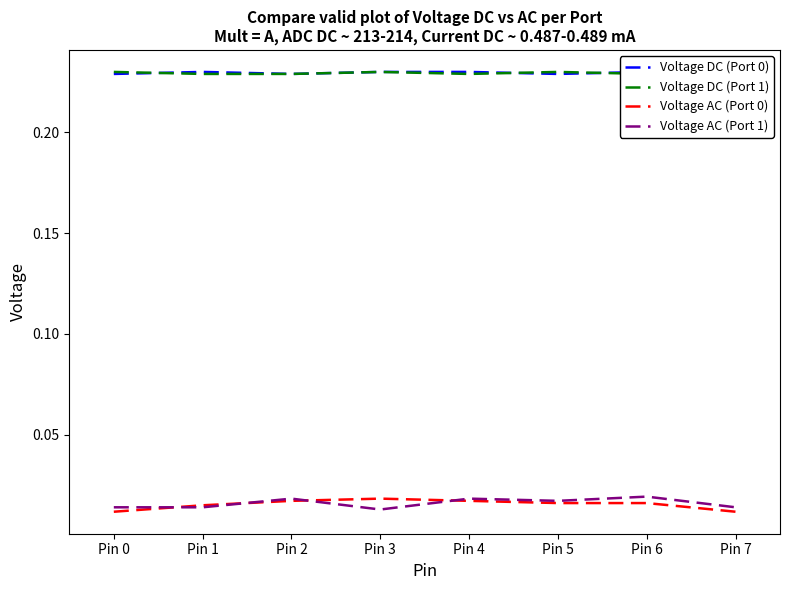

Rank the categories by Voltage DC (Port 0) value from lowest to highest.

Pin 0, Pin 2, Pin 5, Pin 7, Pin 1, Pin 3, Pin 4, Pin 6